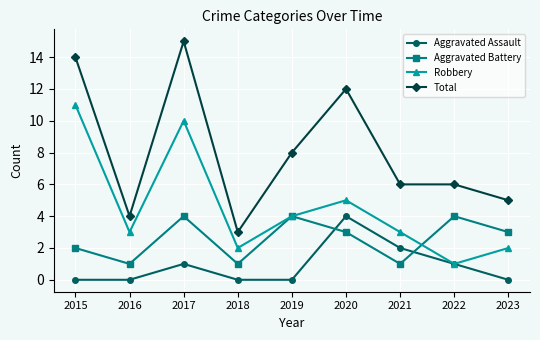

At which label is Robbery closest to 6?

2020